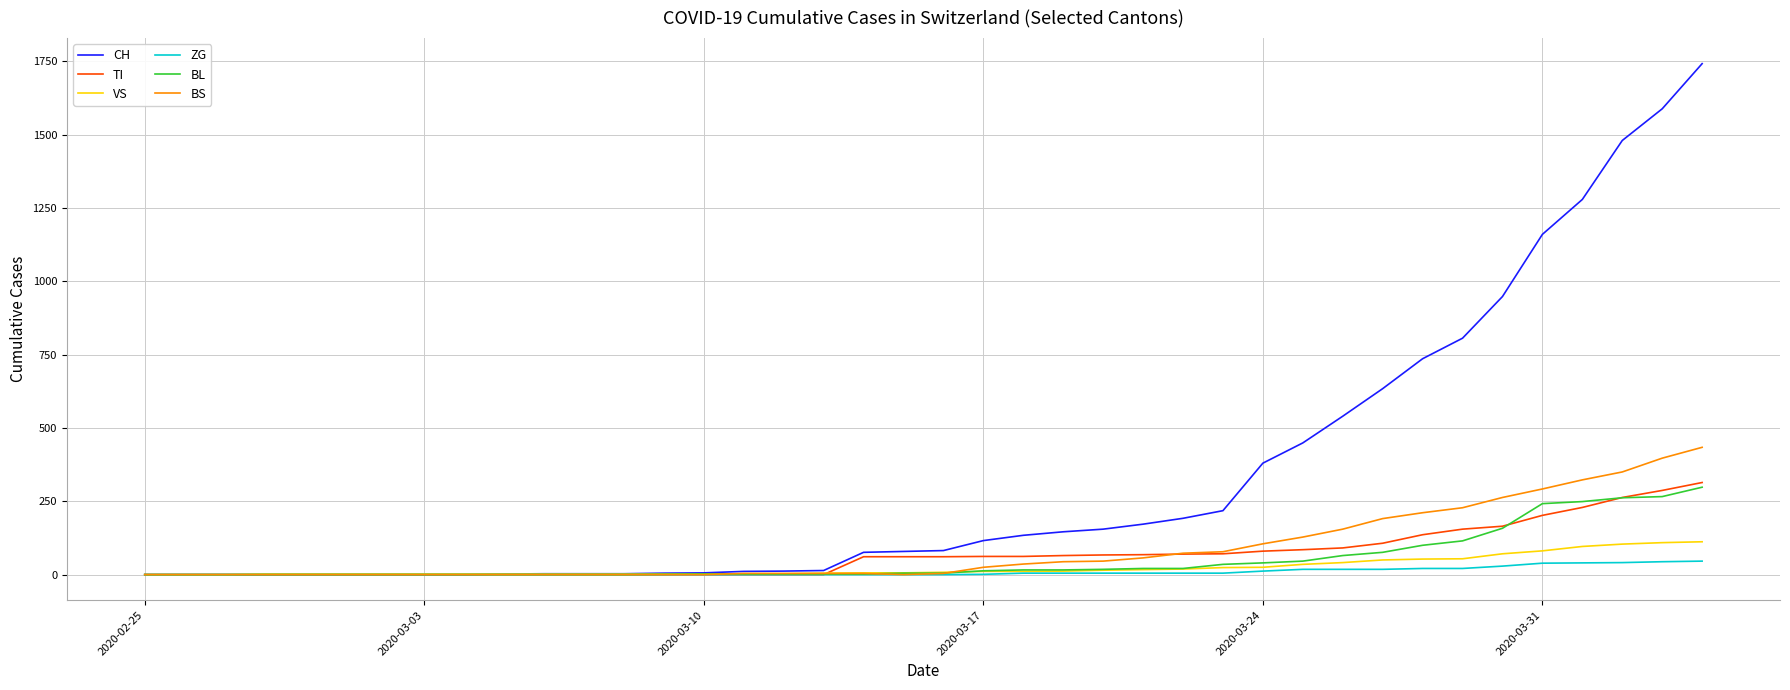

What is the greatest value displayed?

1742